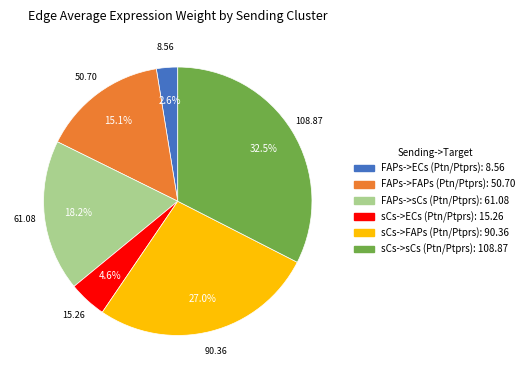

Approximately how many times larger is the value at FAPs->sCs (Ptn/Ptprs) compared to sCs->sCs (Ptn/Ptprs)?

0.6